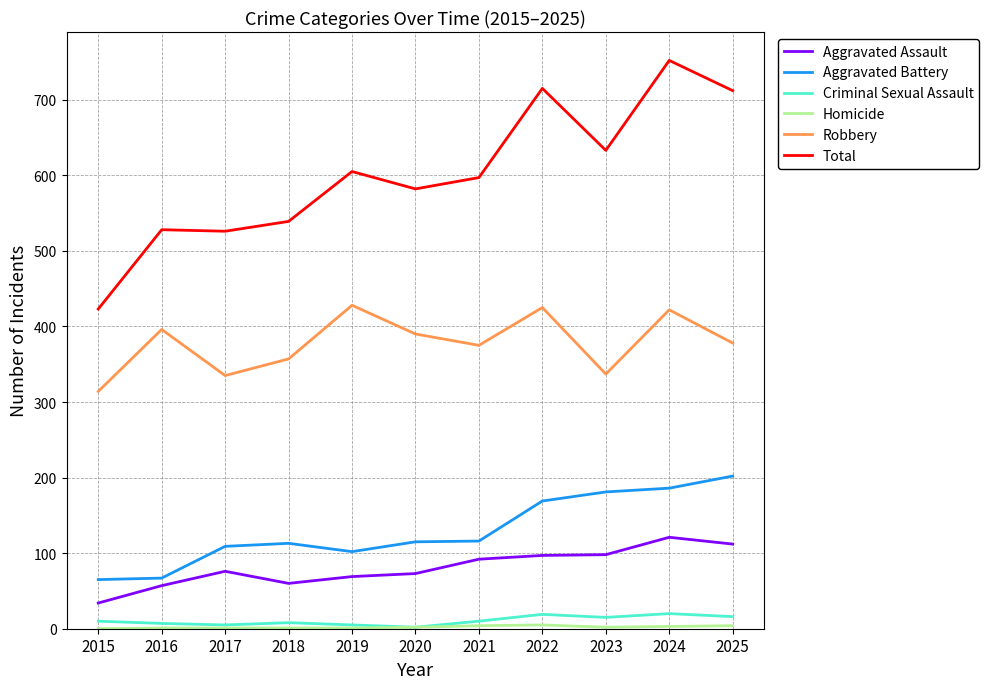

Between 2017 and 2024, which series saw the biggest shift?

Total